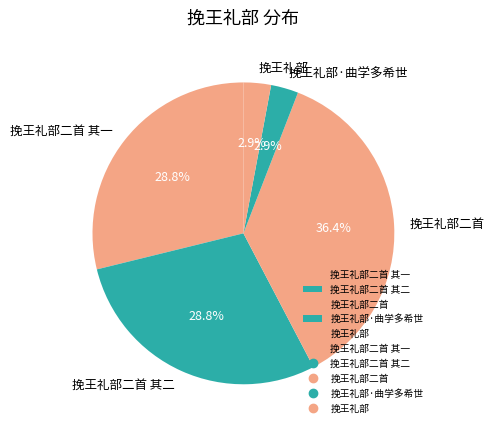

Combined, what portion of the pie is 挽王礼部·曲学多希世 and 挽王礼部二首?

39.4%